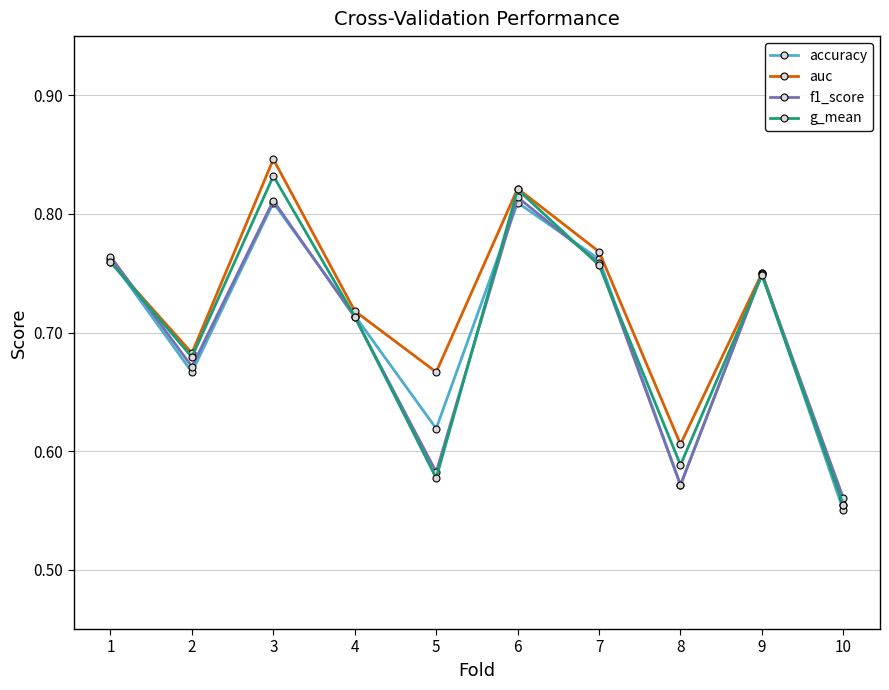

How many lines are shown in the chart?

4